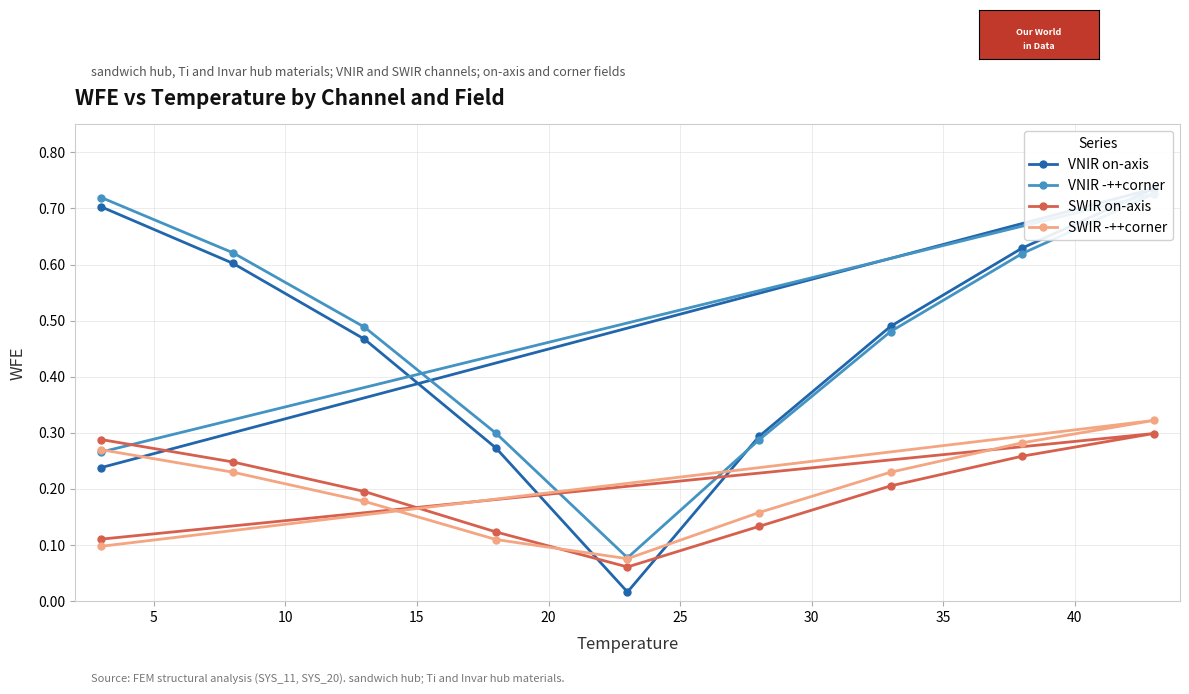

The VNIR on-axis series shows 0.6 at 35. True or false?

True